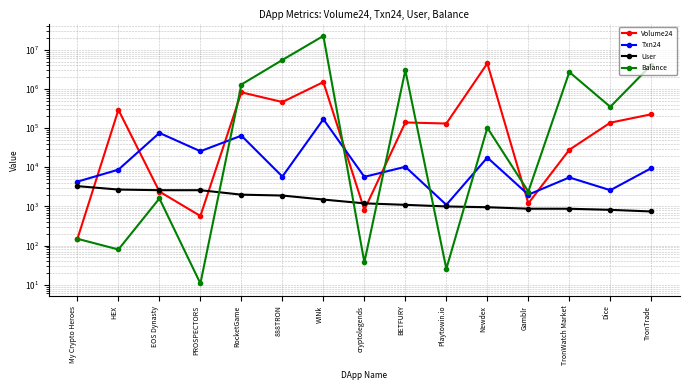

Where is the first local minimum for Txn24?

PROSPECTORS